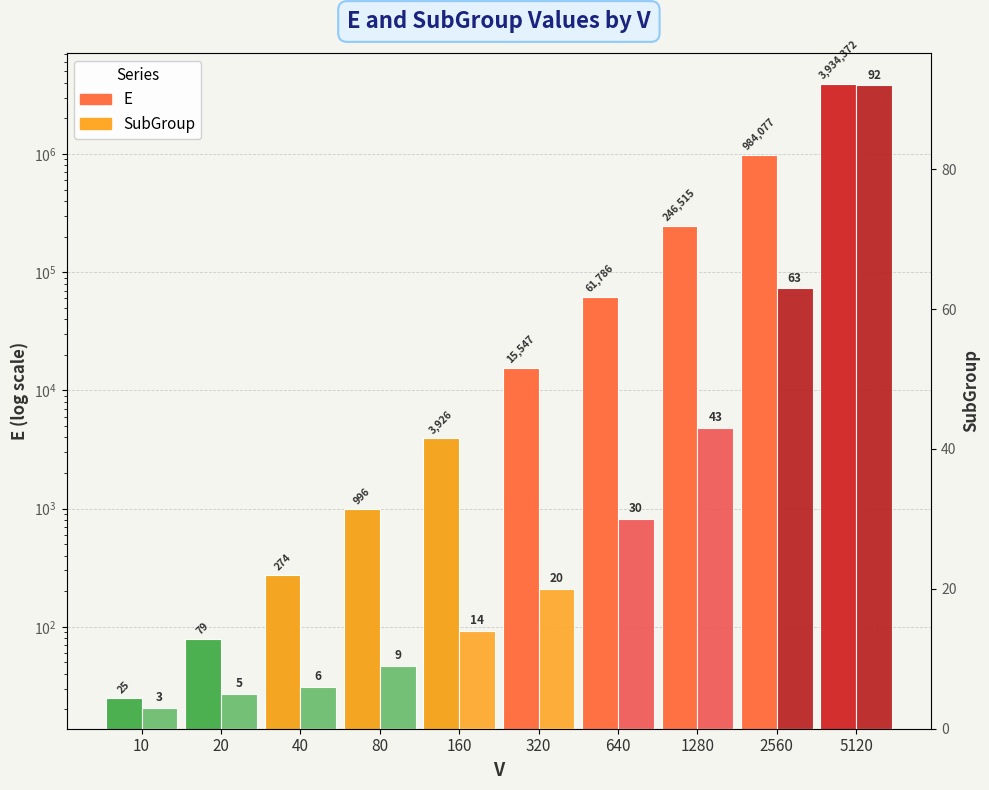

At which label does E first exceed 15547?

640